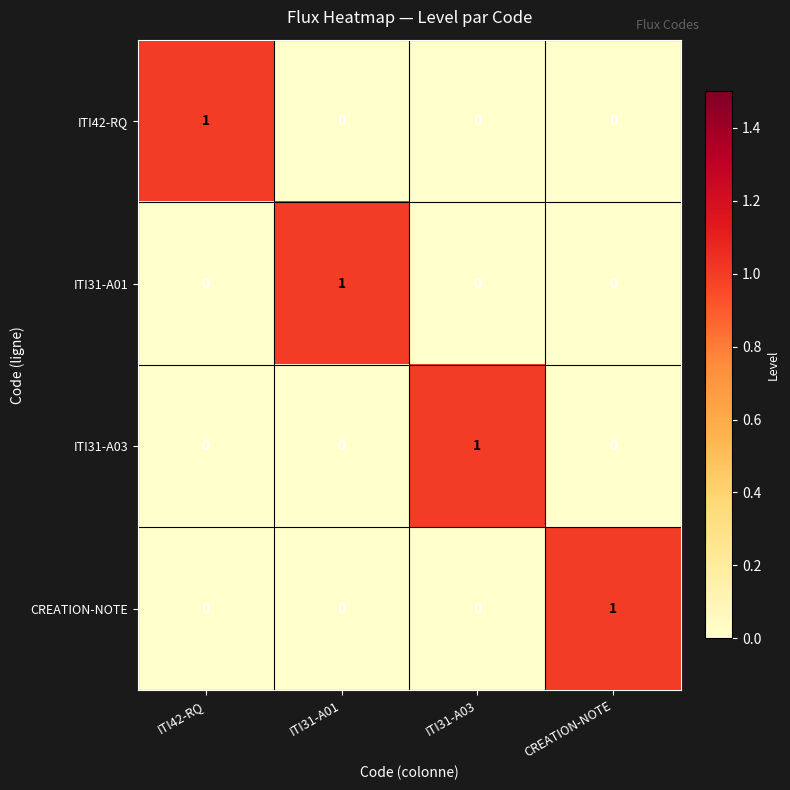

How many distinct data groups are displayed?

4